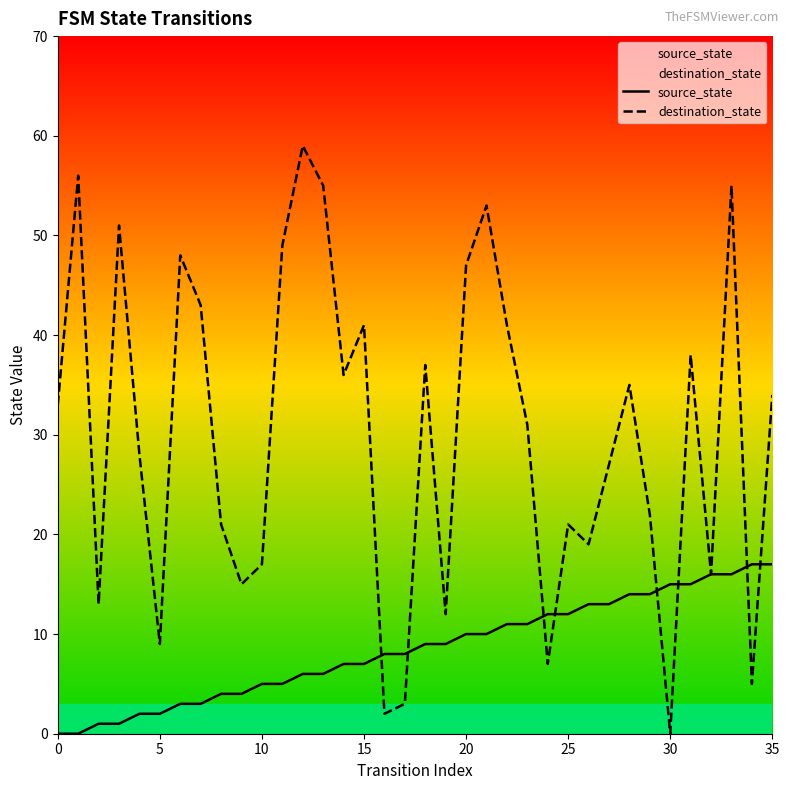

What is the difference between the maximum and second lowest values in the source_state series?

17